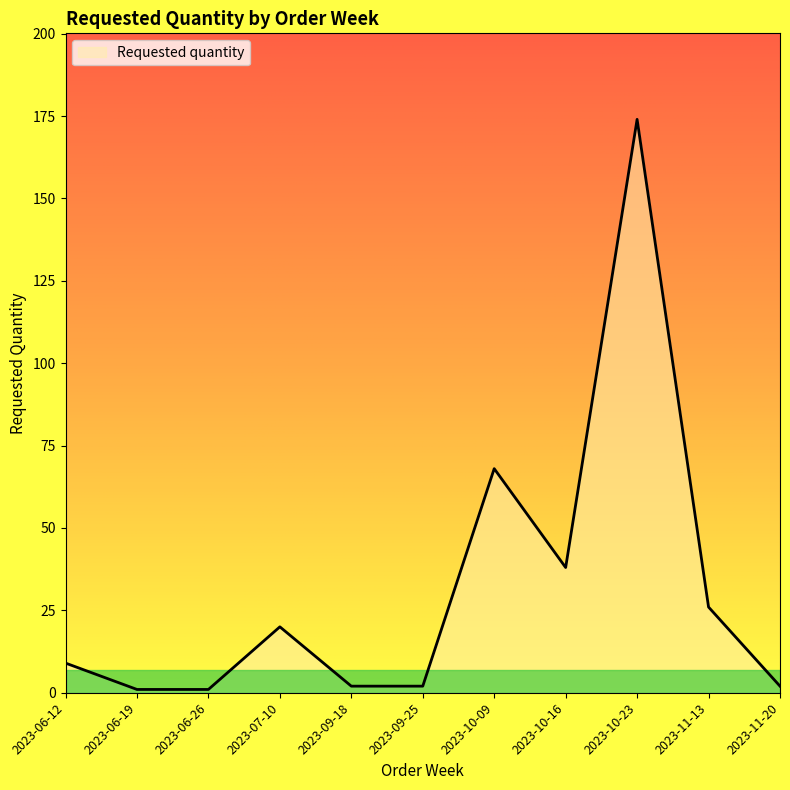

Where is the data nearest to the value 87?

2023-10-09